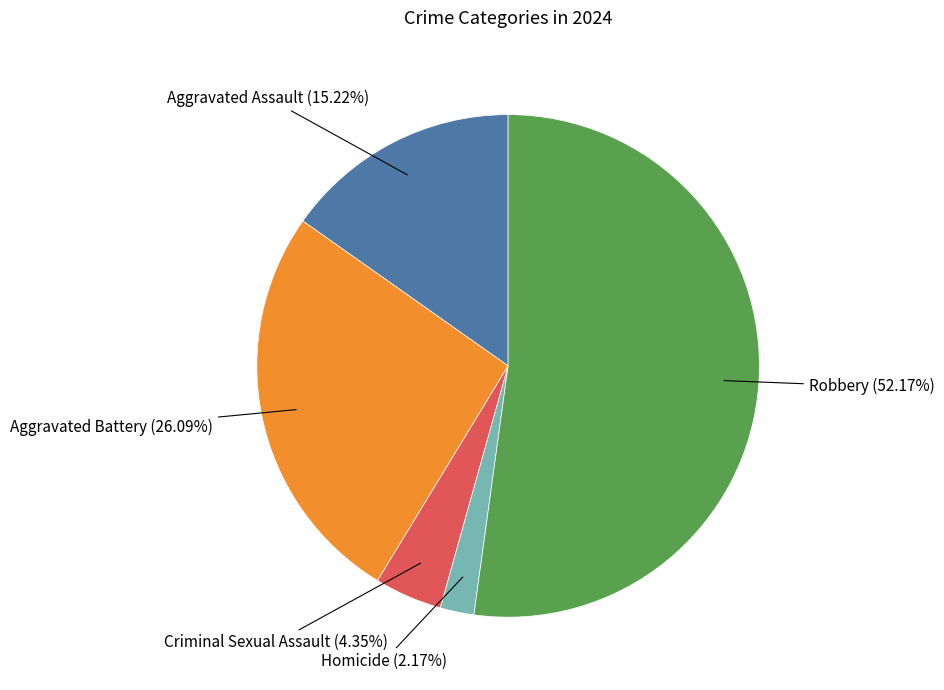

Is there any slice that represents more than half of the pie?

Yes